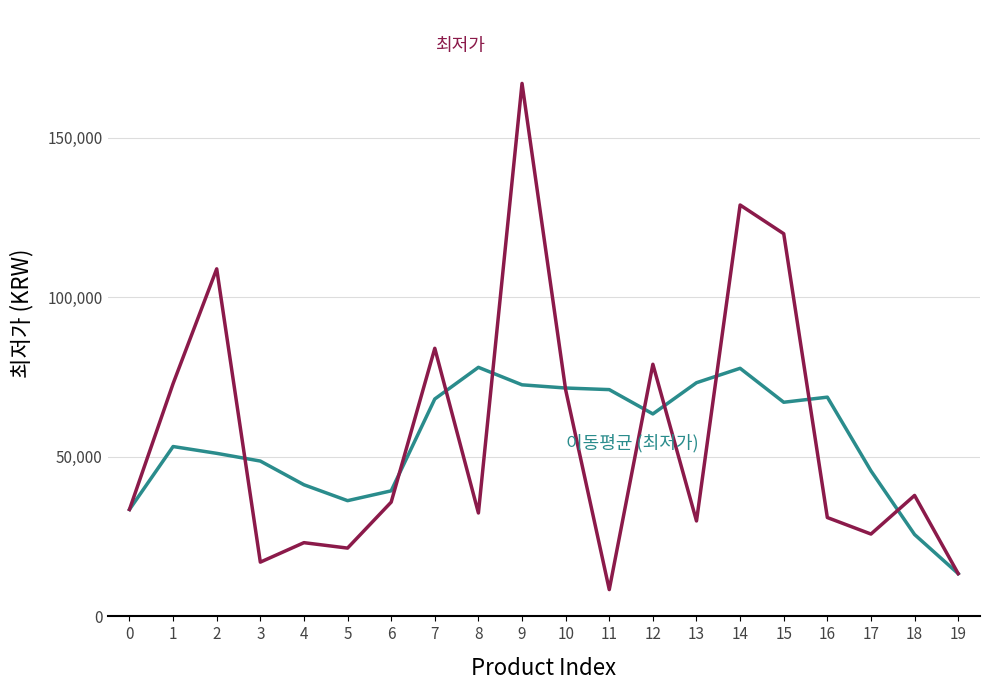

What is the minimum value shown in the chart?

8390